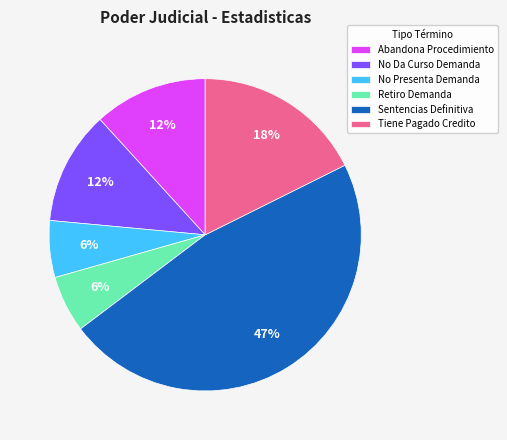

To the nearest percent, what portion does Retiro Demanda represent?

6%